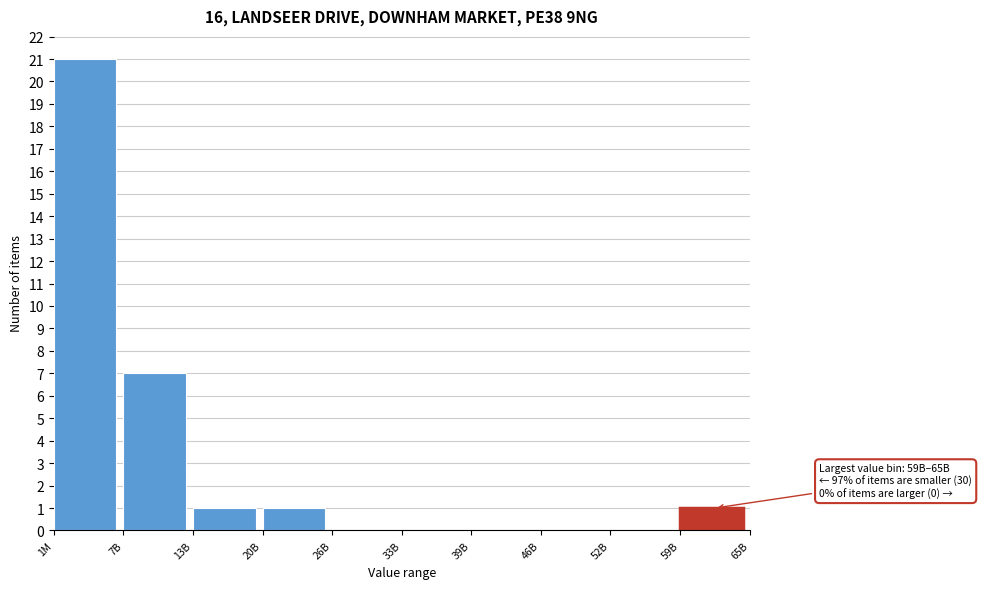

Reading left to right, list all the values displayed in this chart.

1M=21	7B=7	13B=1	20B=1	26B=0	33B=0	39B=0	46B=0	52B=0	59B=1